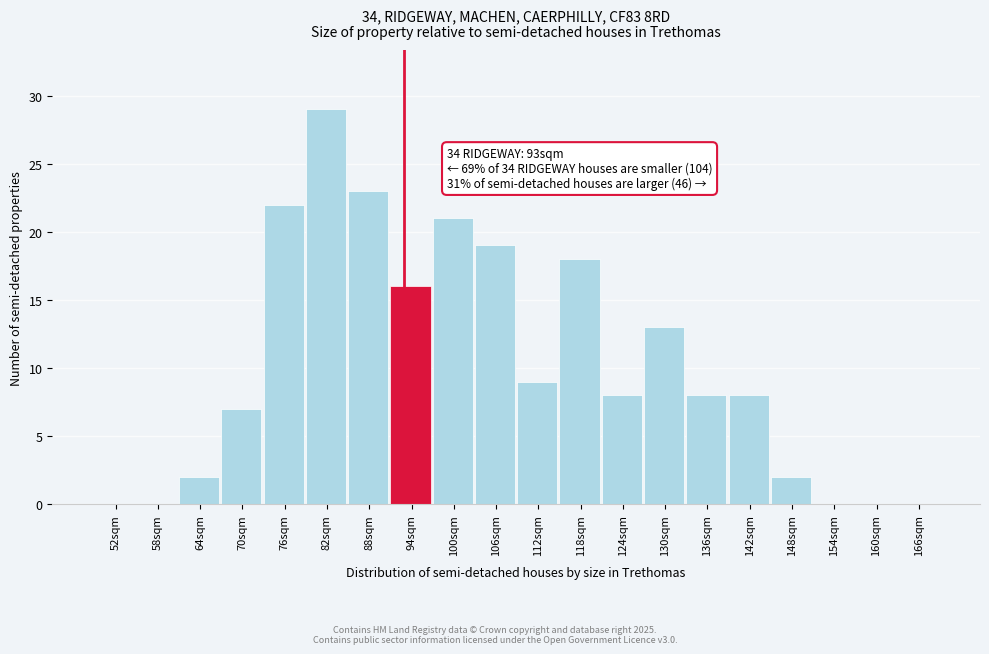

Which range on the x-axis has the tallest bar?

79 to 85